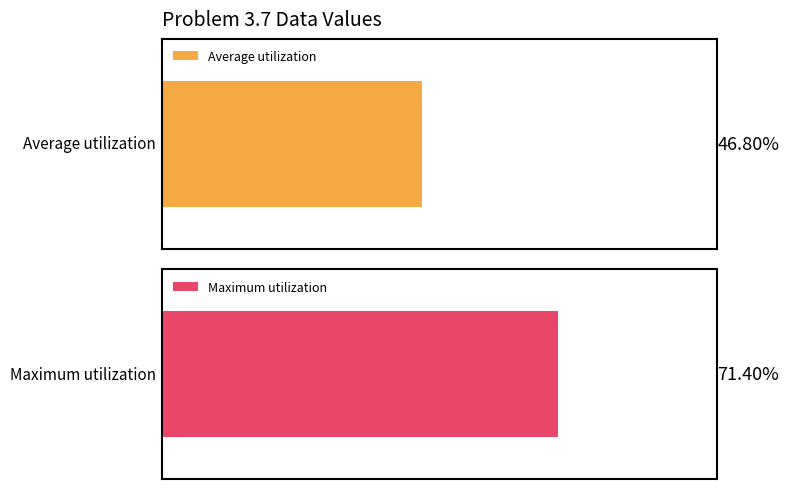

True or false: Average utilization has a value of 41 at 25.

False